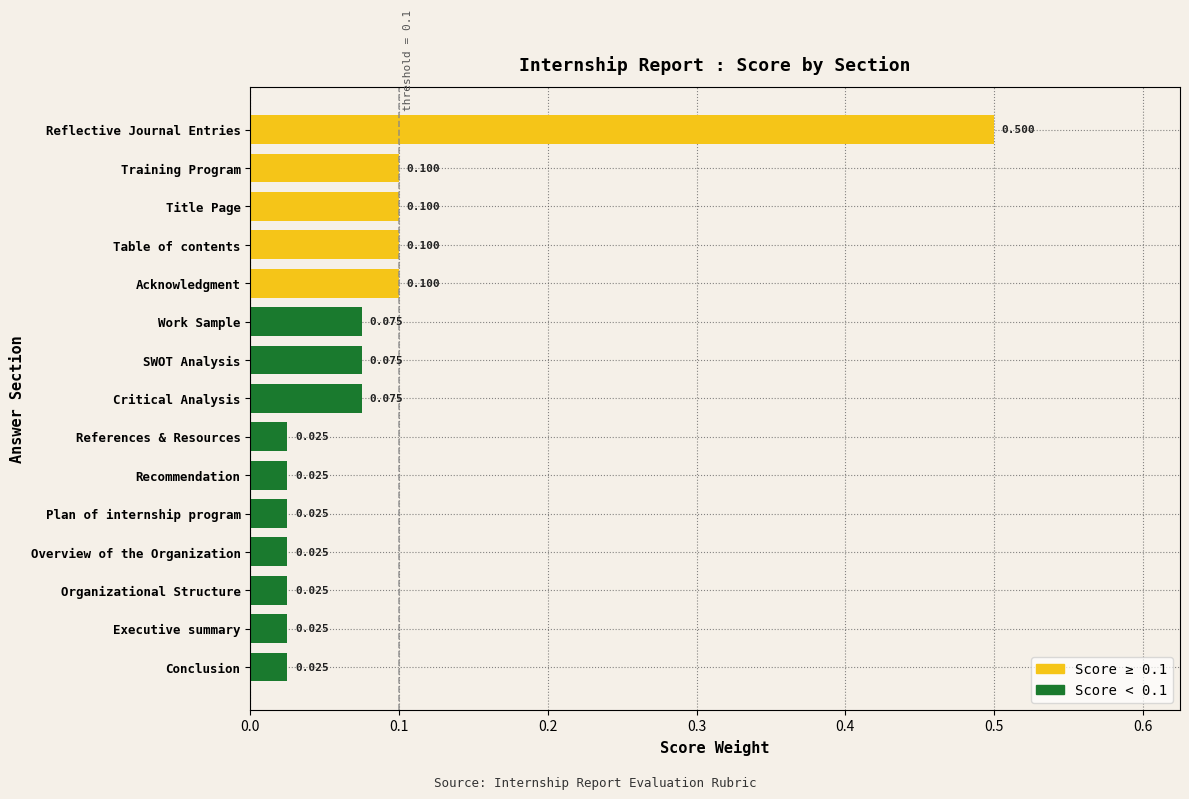

How many bars are there in total?

15